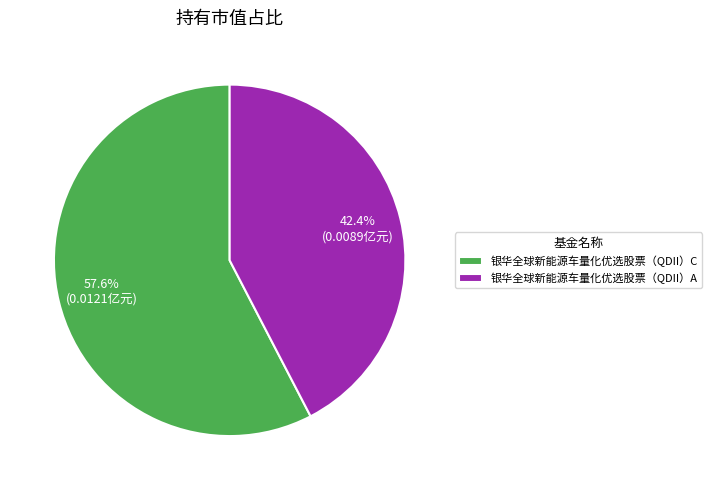

To the nearest percent, what is the difference between the 银华全球新能源车量化优选股票（QDII）C and 银华全球新能源车量化优选股票（QDII）A slice percentages?

15%